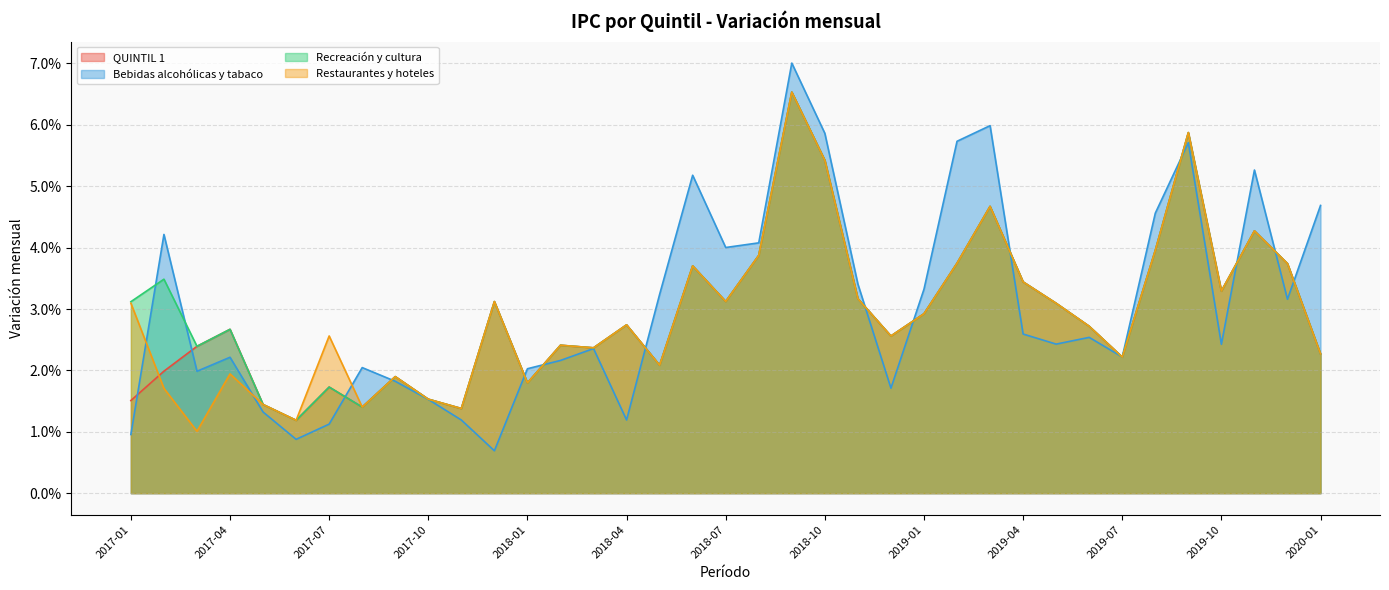

Which series has the largest total across all categories?

Bebidas alcohólicas y tabaco